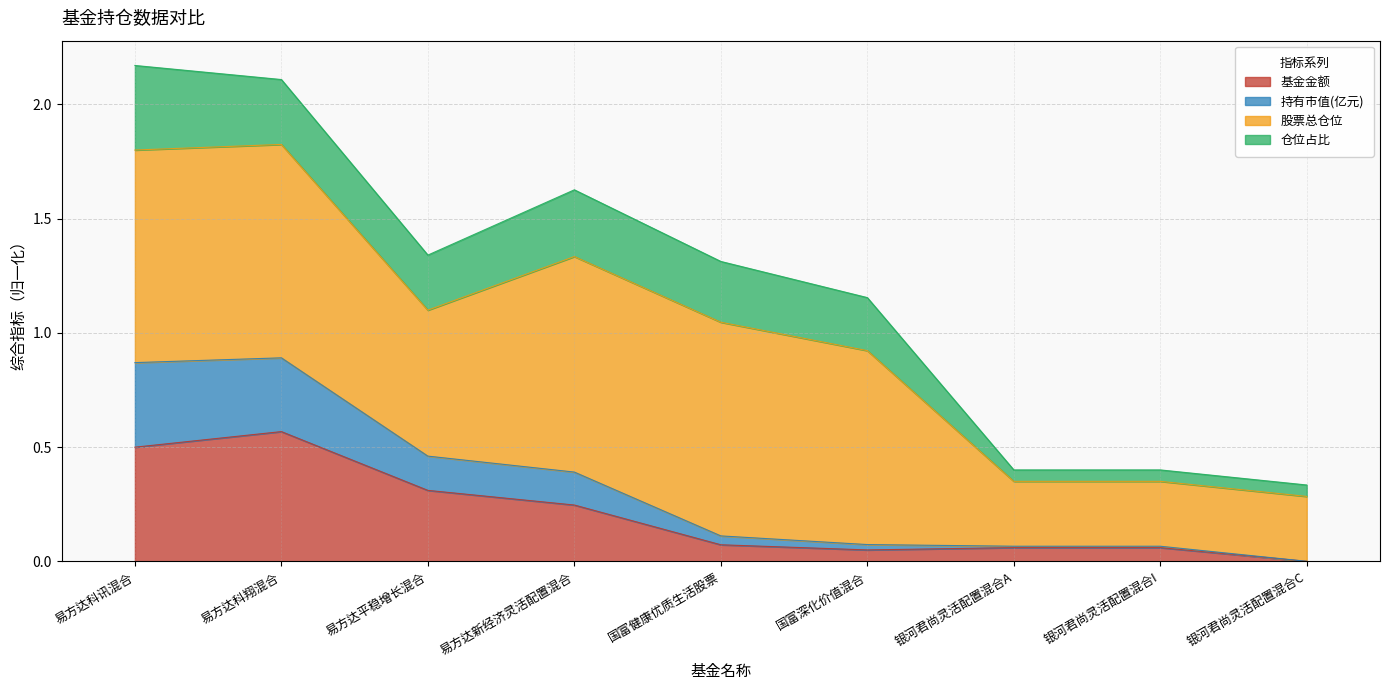

What is the difference between the maximum and minimum values in the 基金金额 series?

0.6